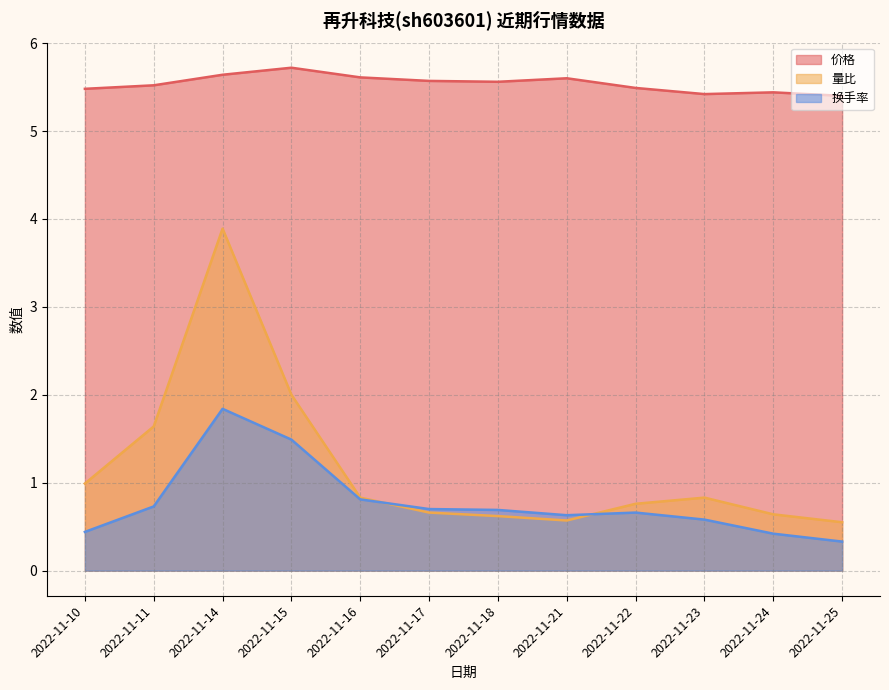

Is it true that 换手率 equals 0.7 at 2022-11-22?

True